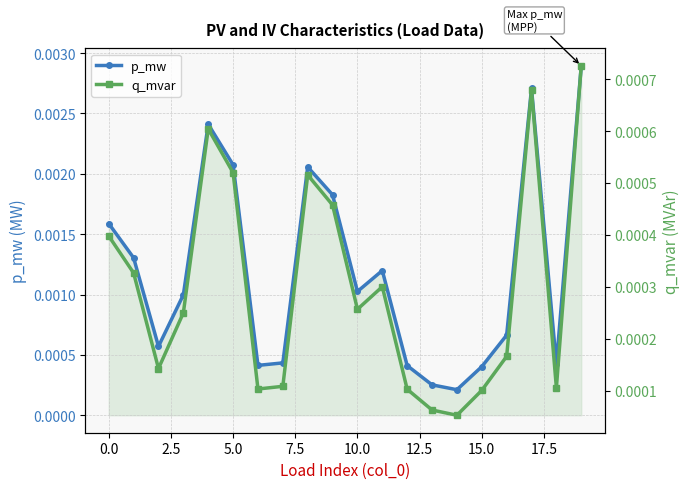

At which category does the chart reach its peak across all series?

19